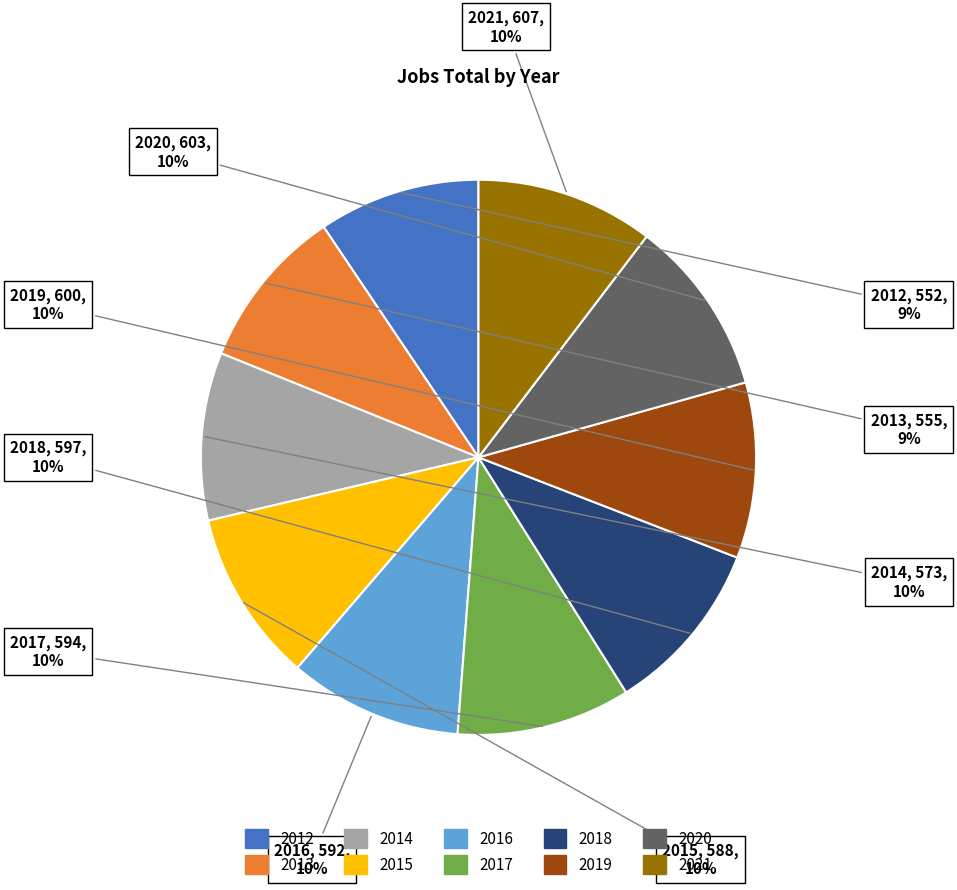

How many slices are in this pie chart?

10